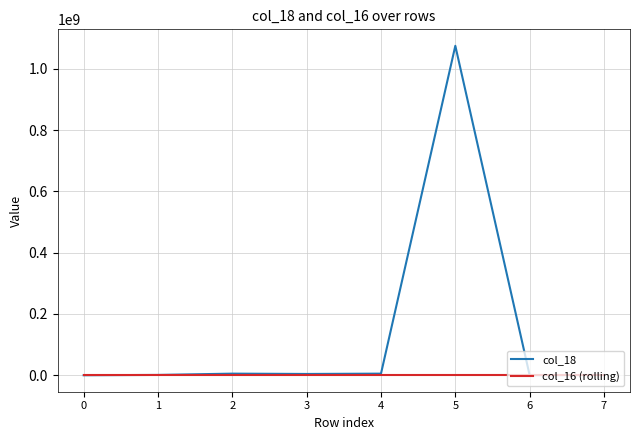

How many distinct data groups are displayed?

2